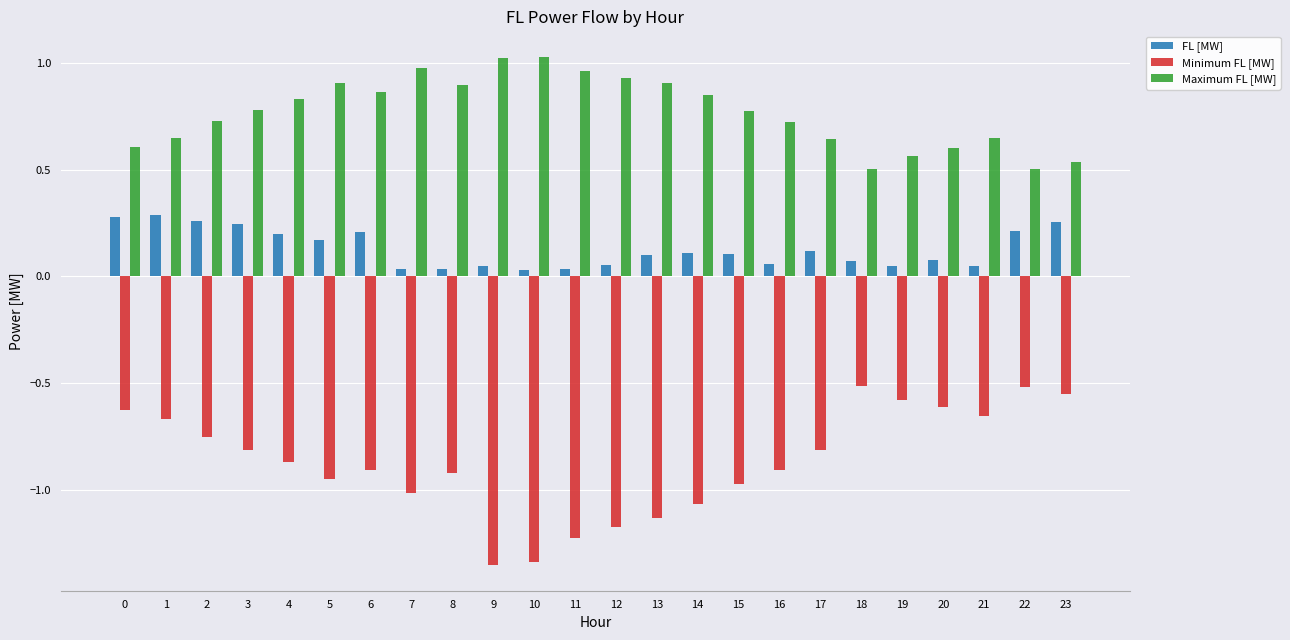

What is the sum of the Minimum FL [MW] values at 13 and 3?

-1.9